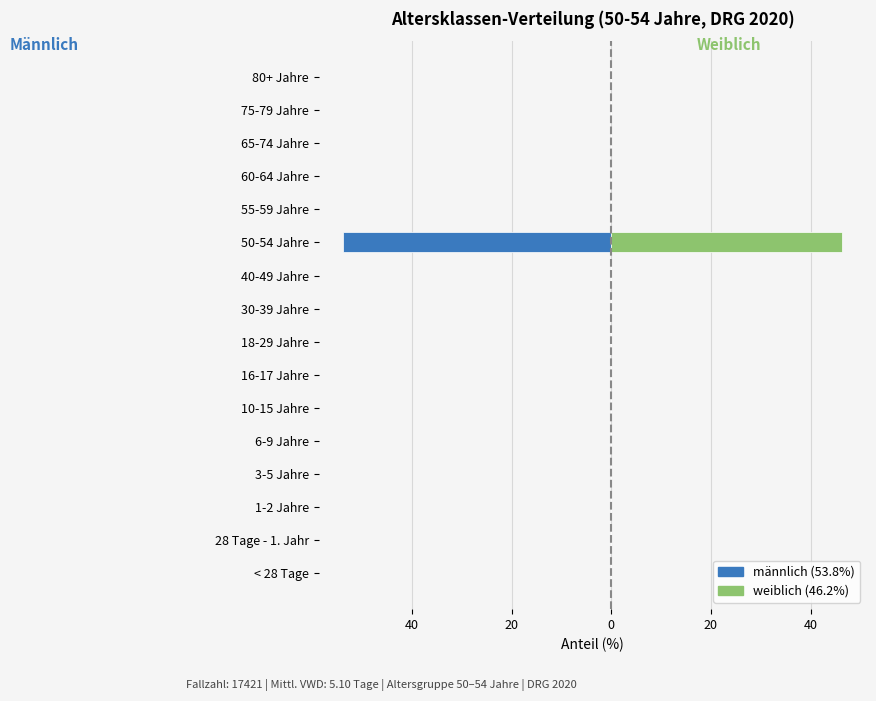

How many values in männlich are below zero?

1